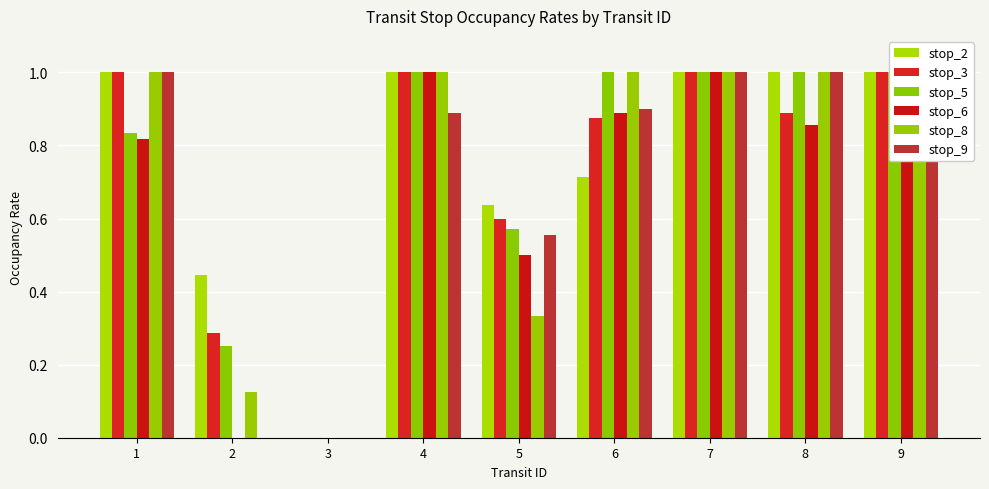

At how many categories does at least one series exceed 0?

8